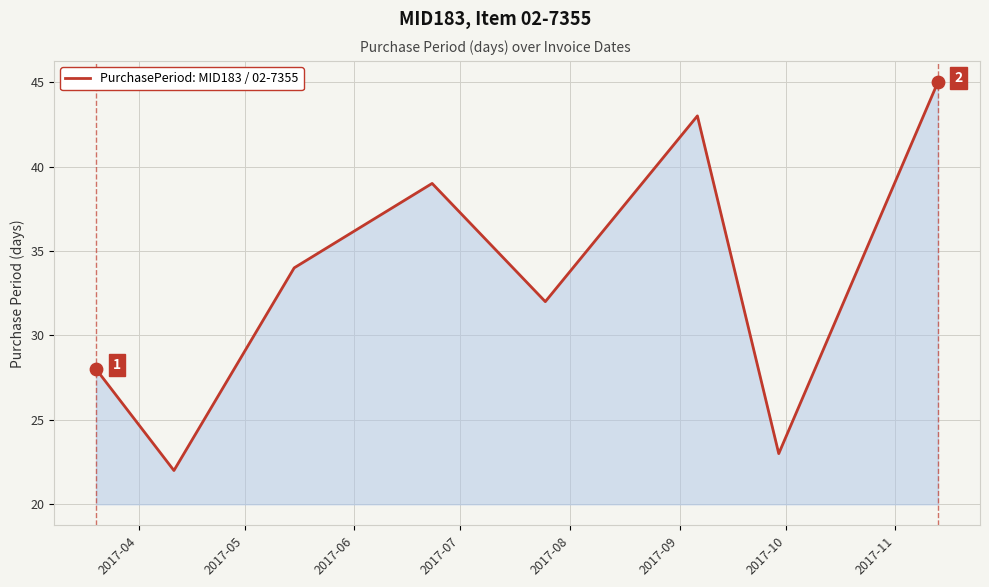

What is the difference between the maximum and second lowest values?

22